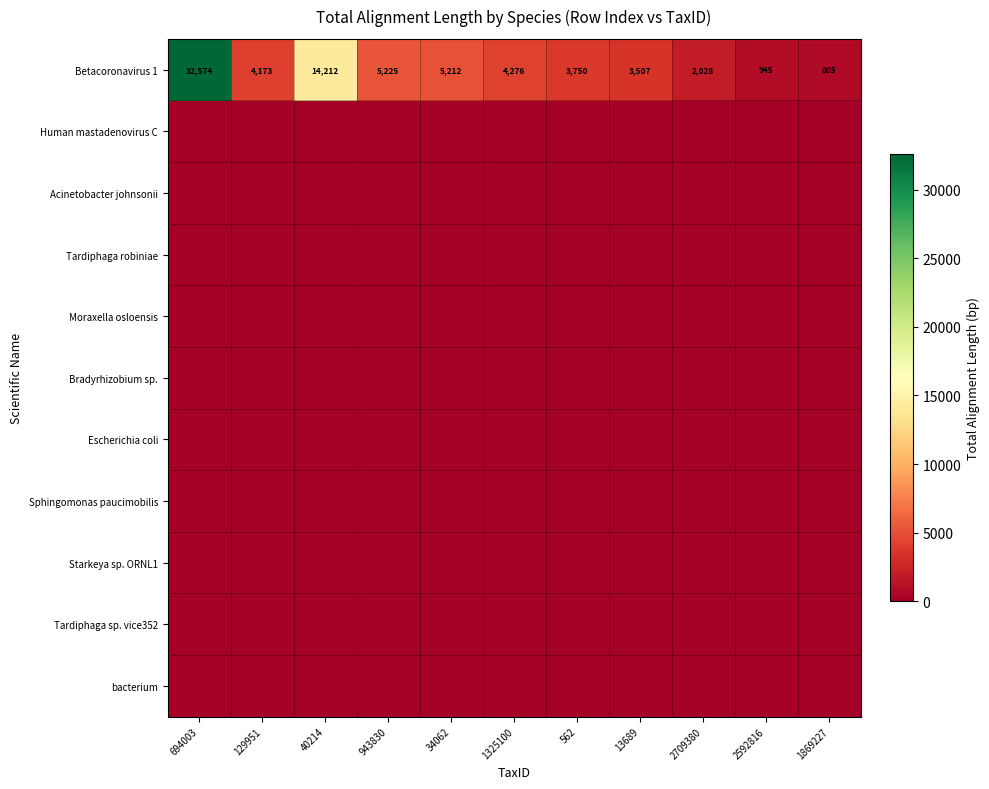

How many data points does each series have?

11